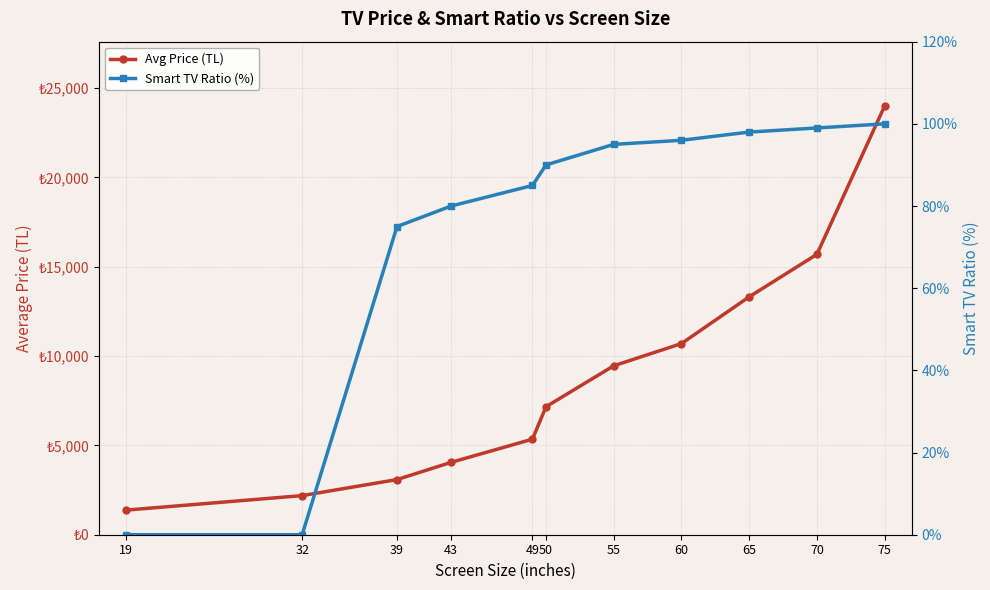

The Avg Price (TL) series shows 4052.0 at 43. True or false?

True